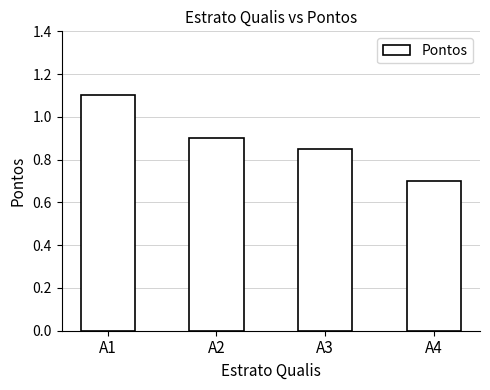

How many categories are shown in the chart?

4